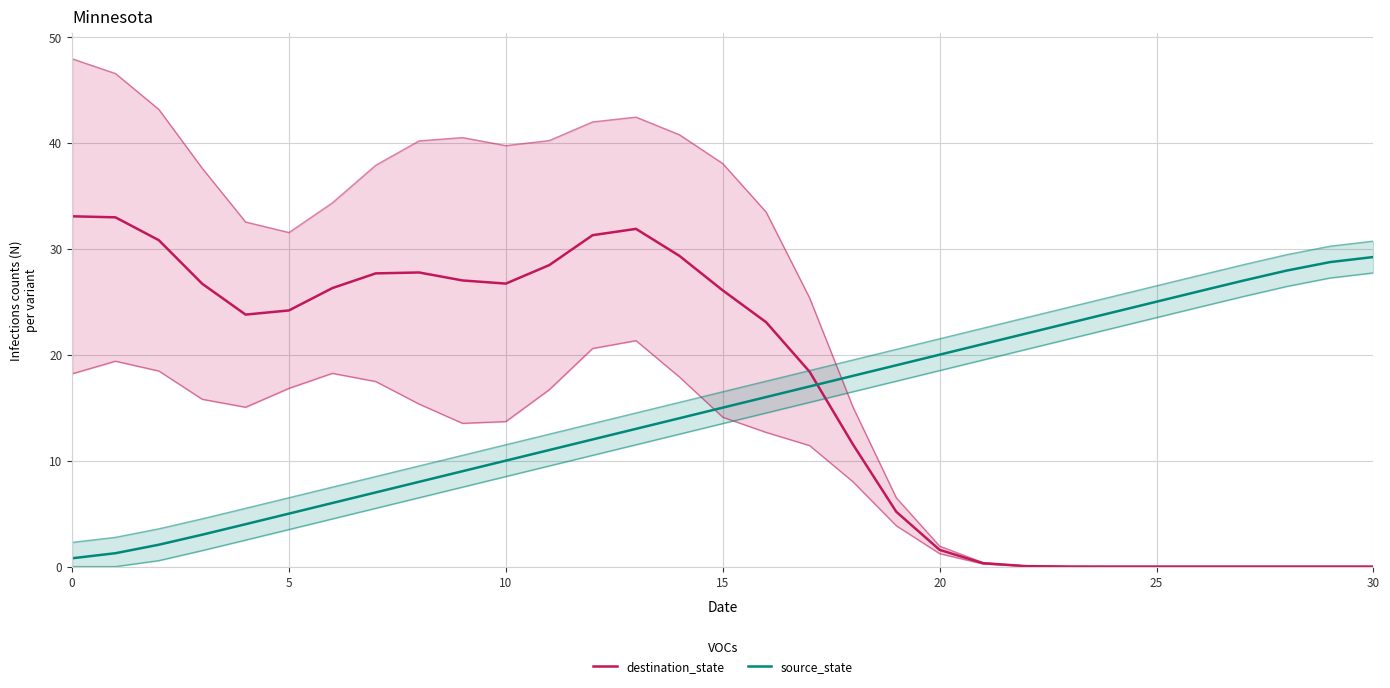

What is the label of the 15th point from the right?

16